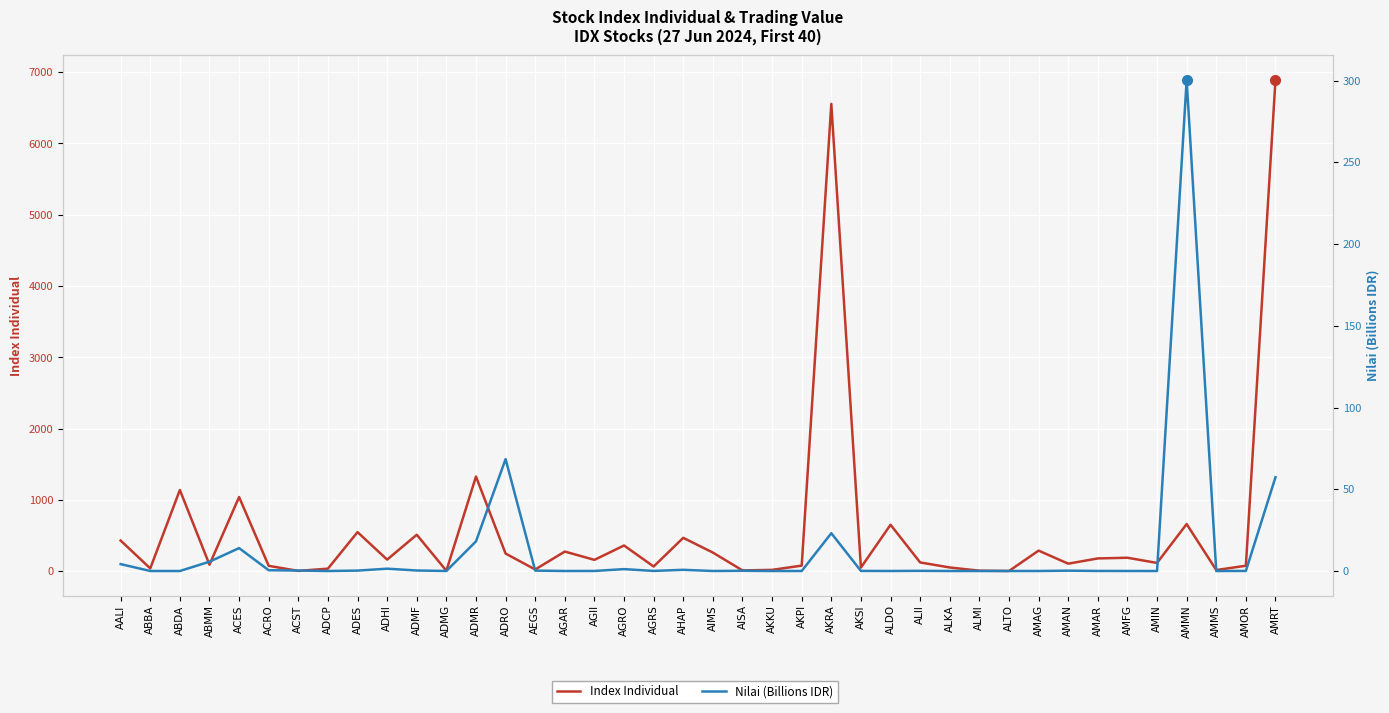

True or false: Index Individual has a value of 158.1 at ADRO.

False